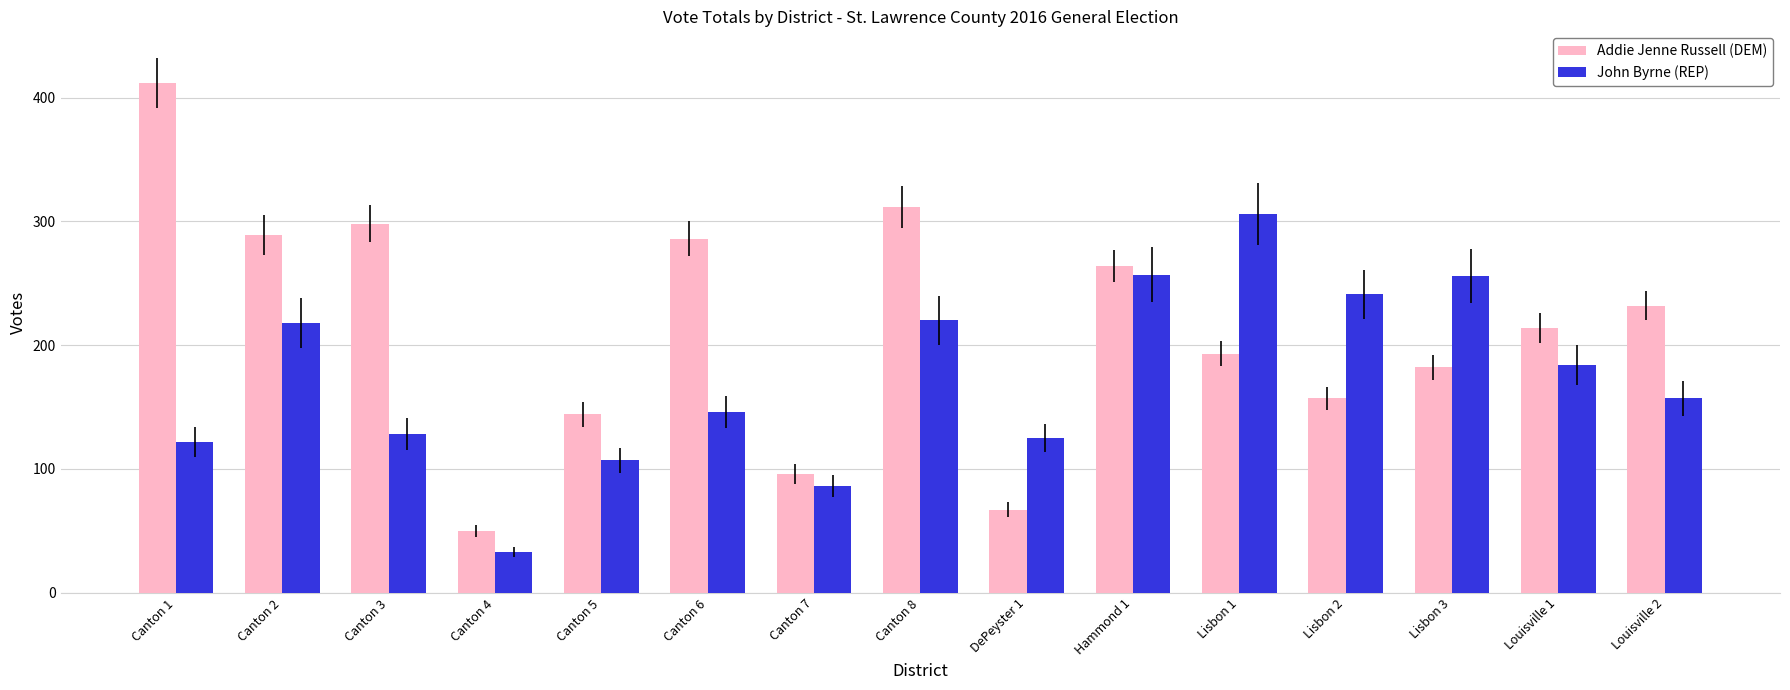

What is the label of the 1st bar from the left?

Canton 1